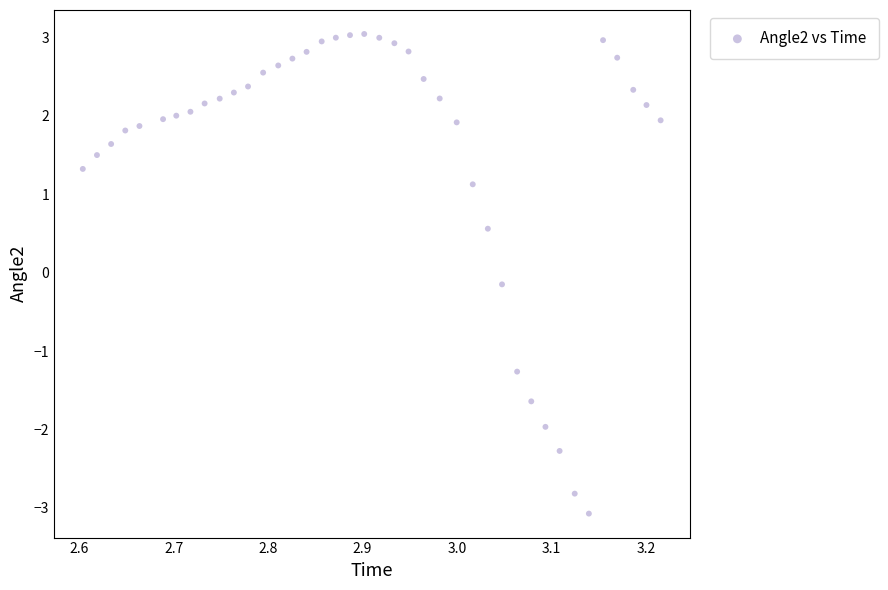

What is the range of Y values (max minus min)?

6.1